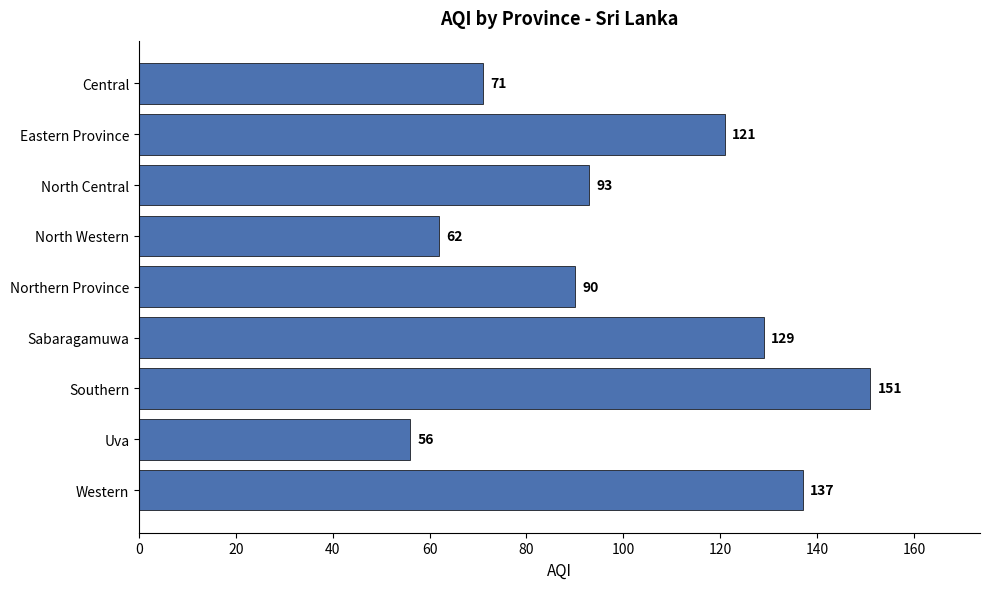

What is the ratio of the value at Southern to the value at Northern Province?

1.7